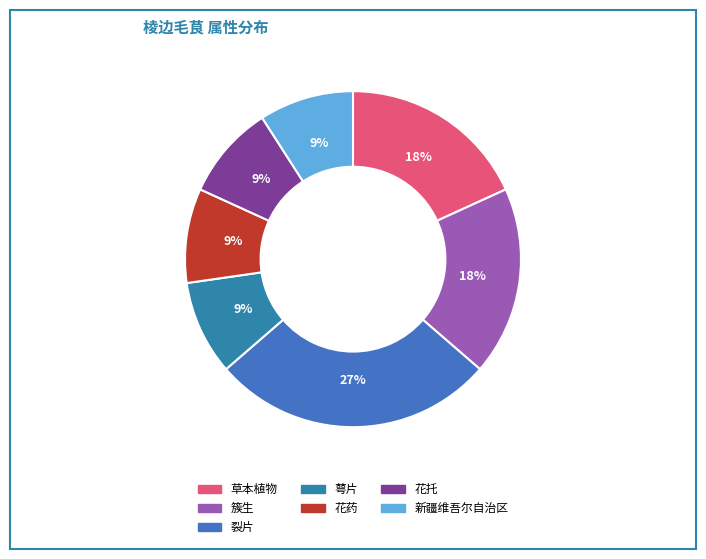

Combined, do 簇生 and 草本植物 account for over 50%?

No